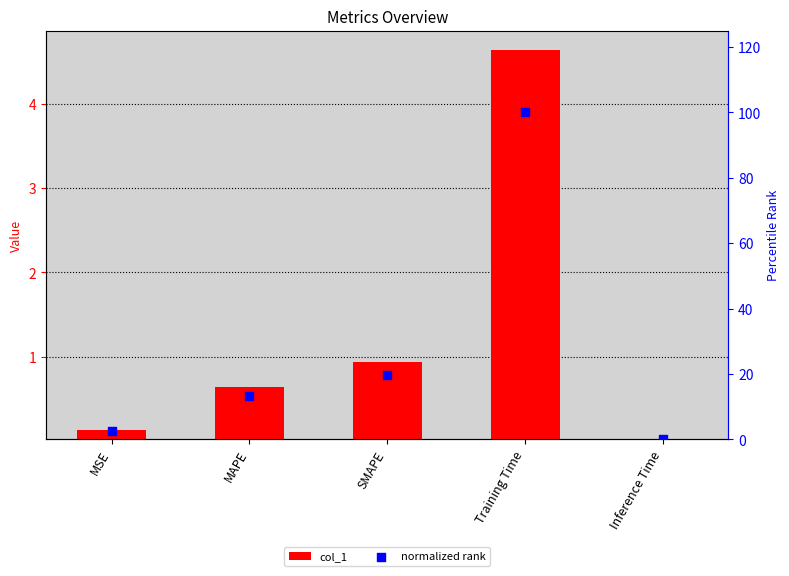

At which category is the sum across all series the highest?

Training Time